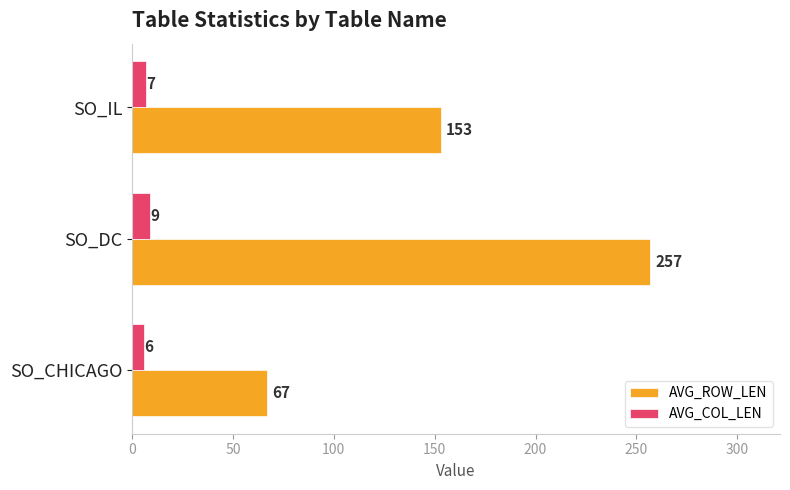

At which label is AVG_ROW_LEN closest to 162?

SO_IL